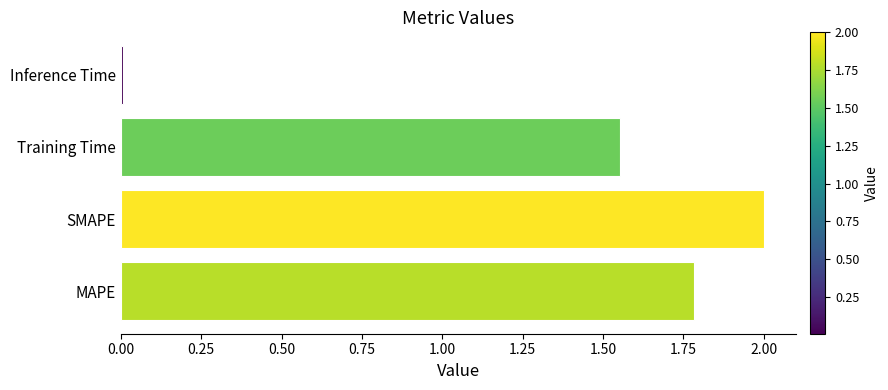

What is the maximum value shown in the chart?

2.0